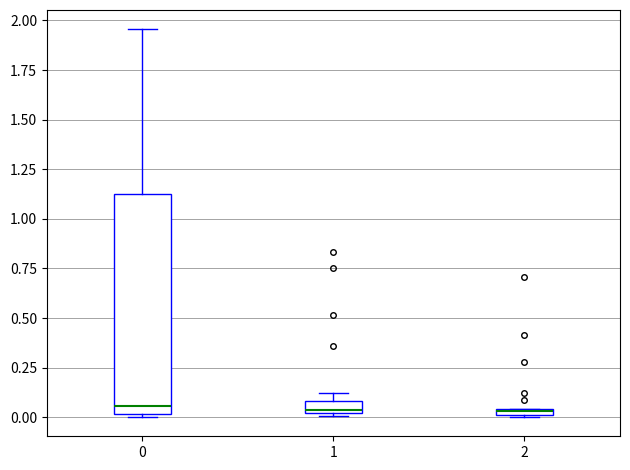

Comparing the boxes themselves (not the whiskers), which one is the tallest?

0